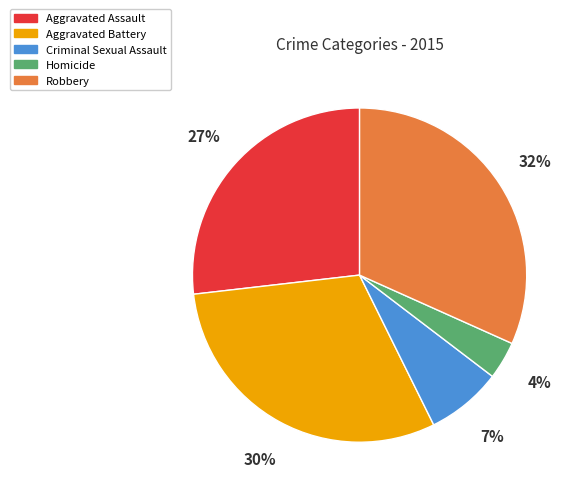

To the nearest percent, what is the difference between the Homicide and Robbery slice percentages?

28%